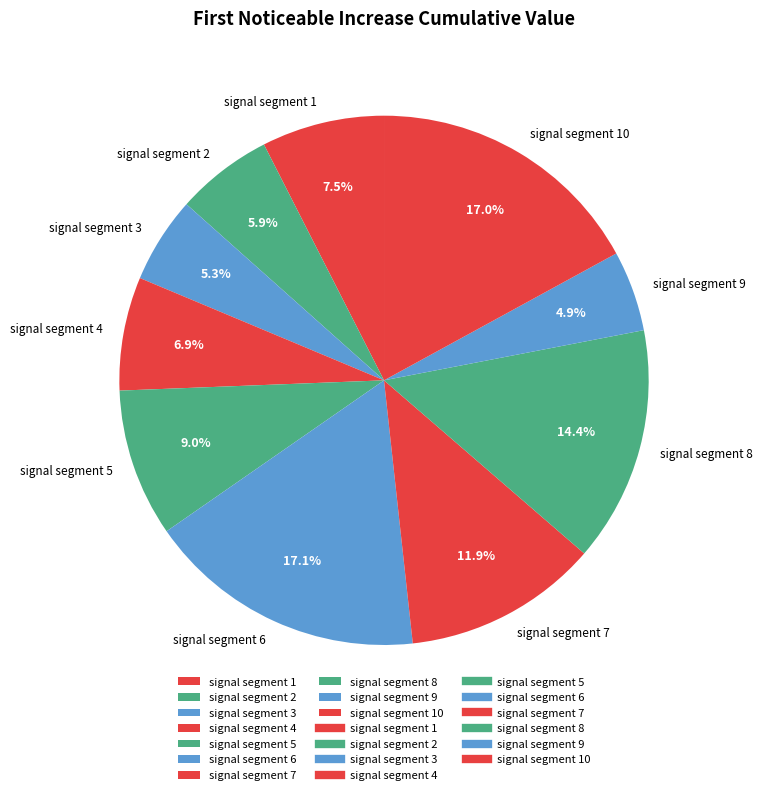

Which has a higher value, signal segment 4 or signal segment 6?

signal segment 6